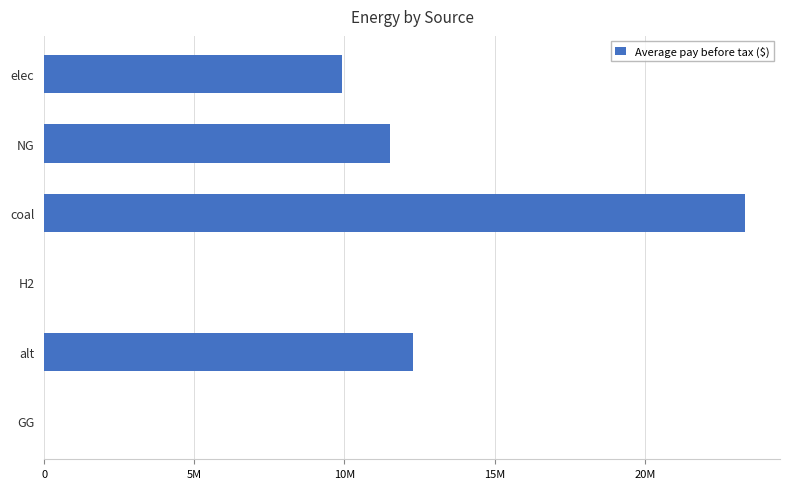

What is the greatest value displayed?

23333392.0